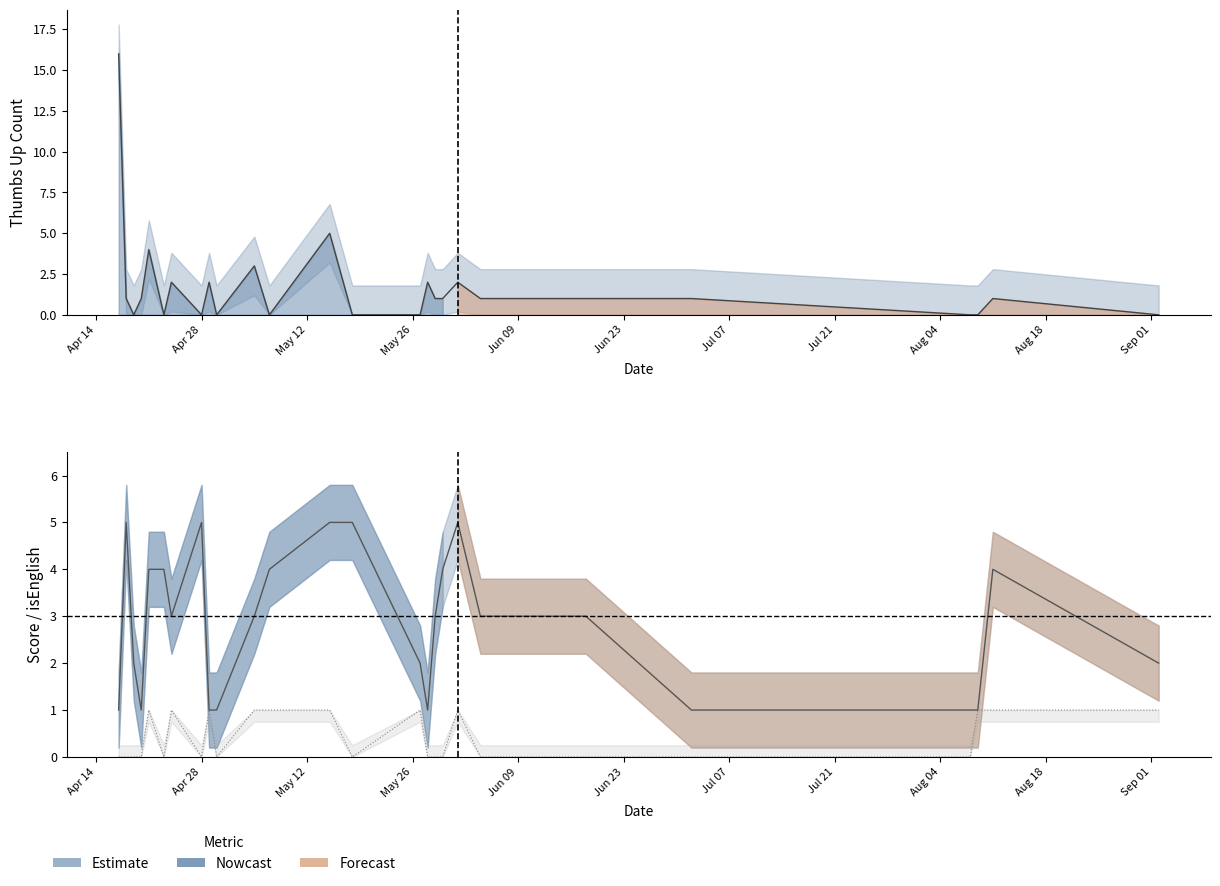

At which category is the sum across all series the highest?

2020-04-17